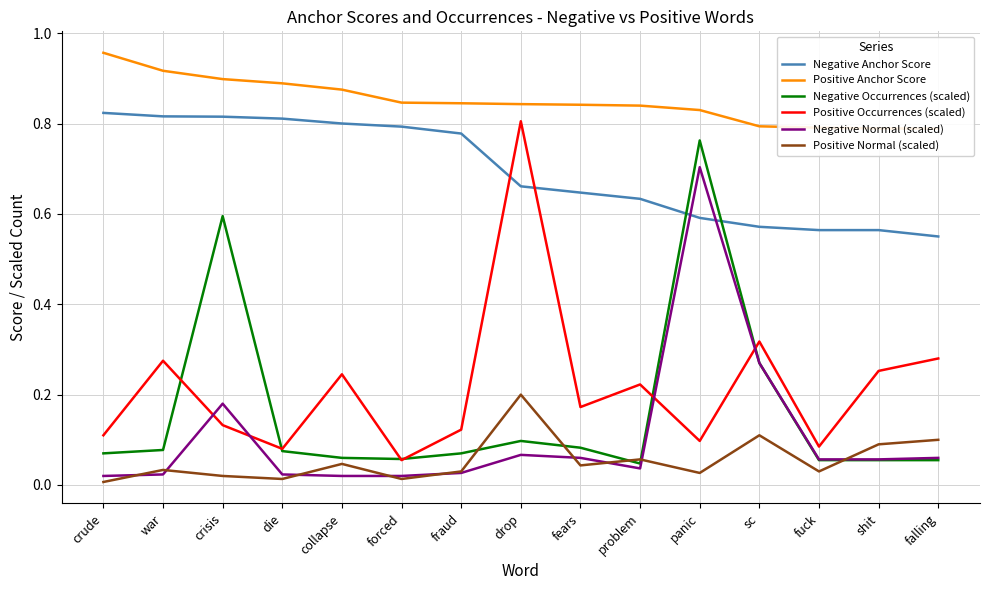

What are all the series names shown in the legend?

Negative Anchor Score, Positive Anchor Score, Negative Occurrences (scaled), Positive Occurrences (scaled), Negative Normal (scaled), Positive Normal (scaled)